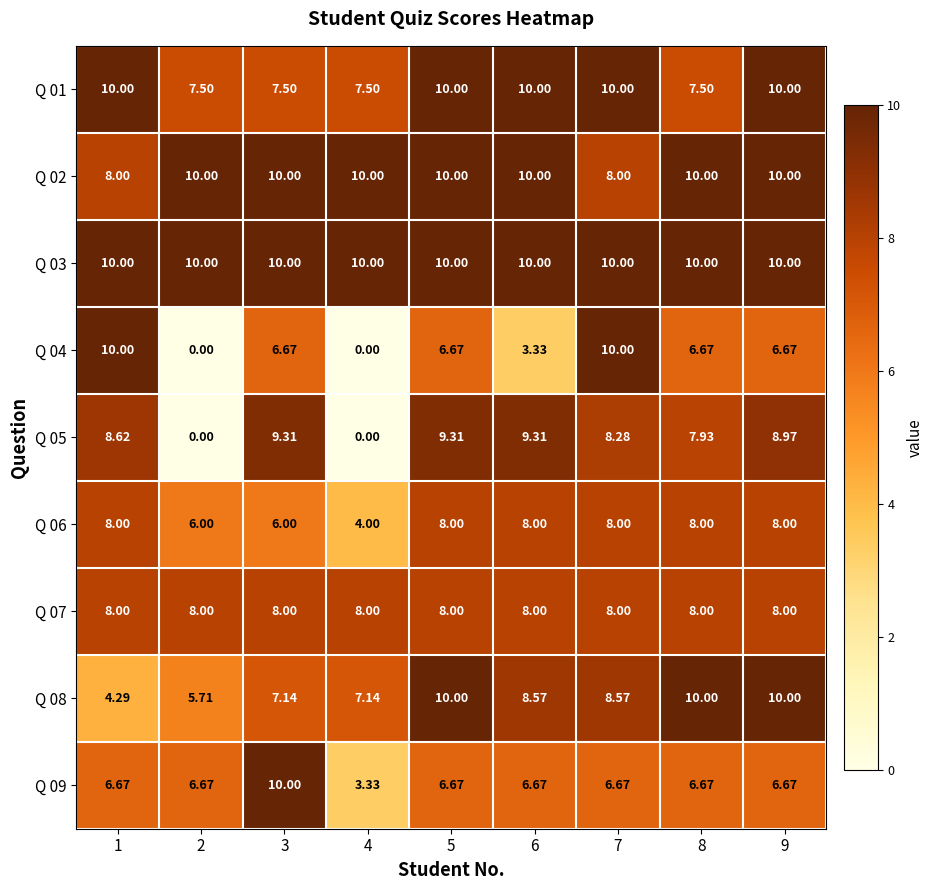

Count the number of categories in the chart.

9